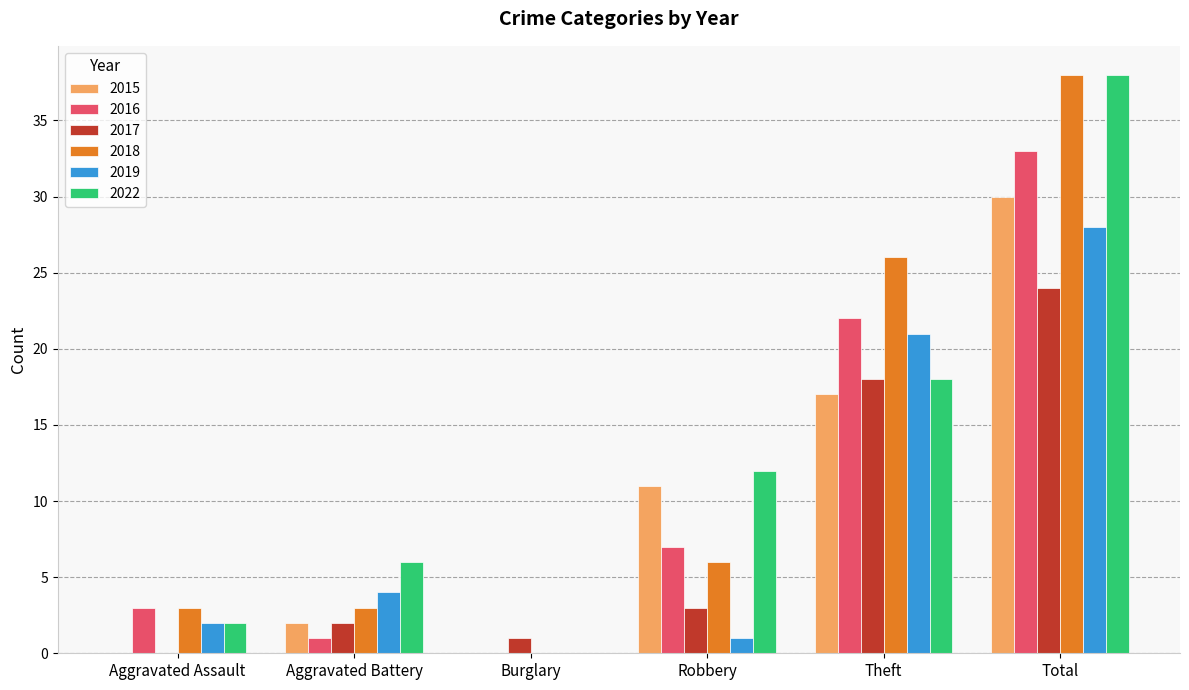

Is the value of 2019 at Robbery greater than the value of 2018 at Robbery?

No